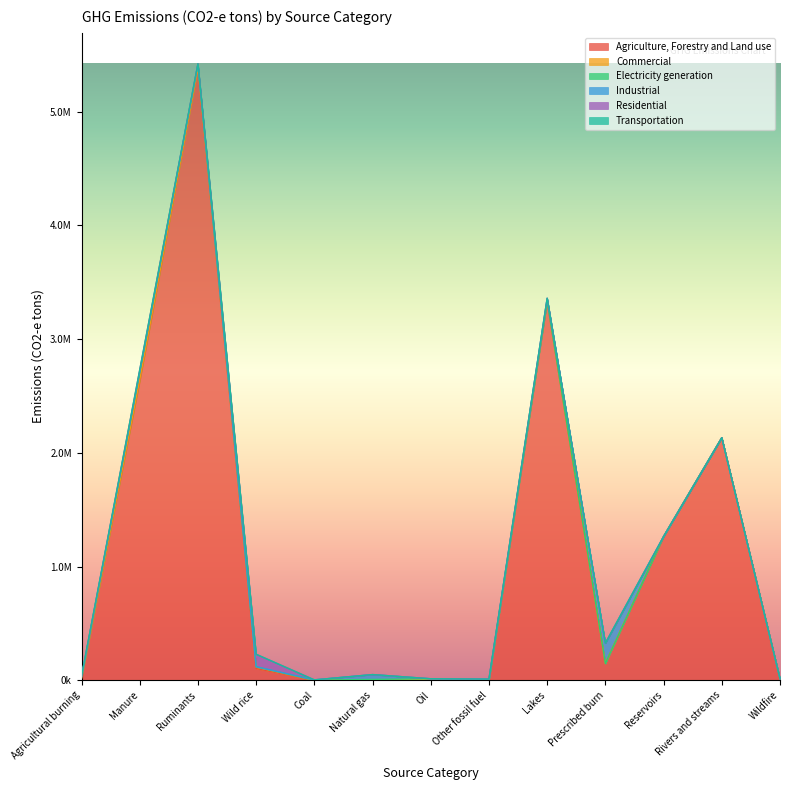

True or false: Industrial has a value of 178620.1 at Prescribed burn.

True